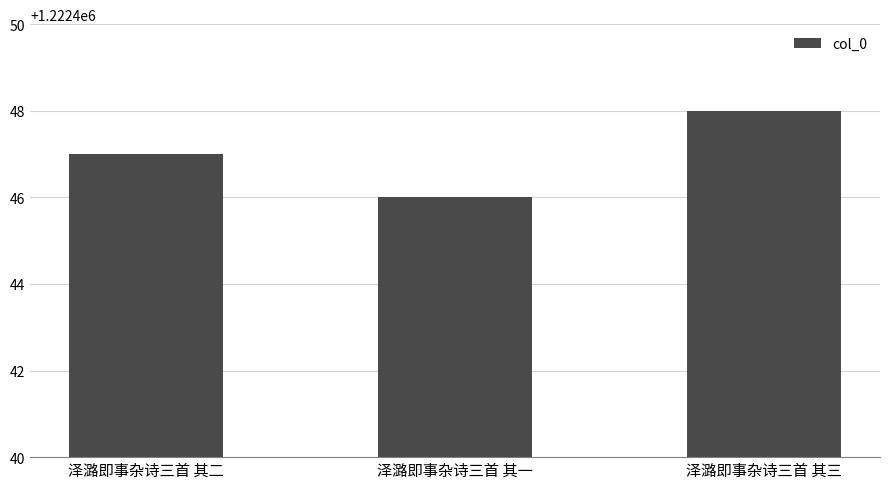

Reading left to right, list all the values displayed in this chart.

泽潞即事杂诗三首 其二=1222447	泽潞即事杂诗三首 其一=1222446	泽潞即事杂诗三首 其三=1222448